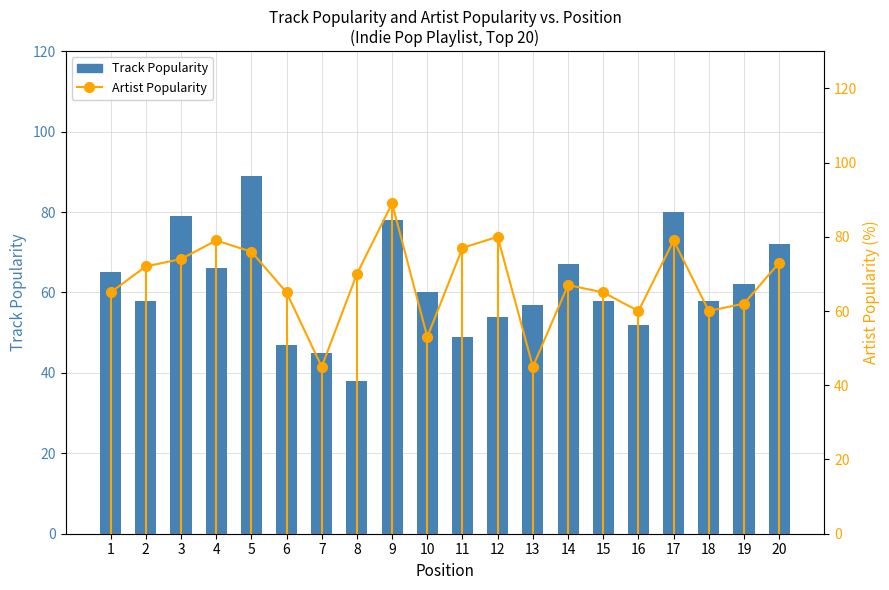

At which label does Track Popularity reach its minimum?

8